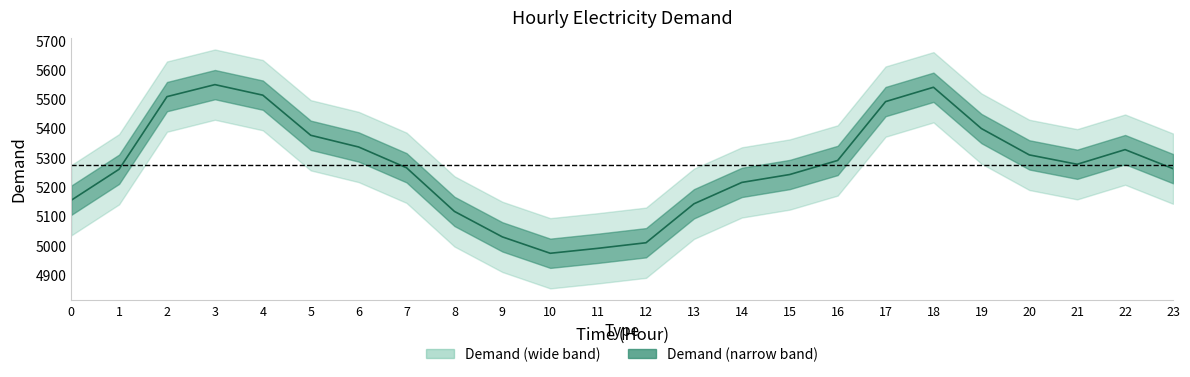

Which category has the highest value across all series?

3